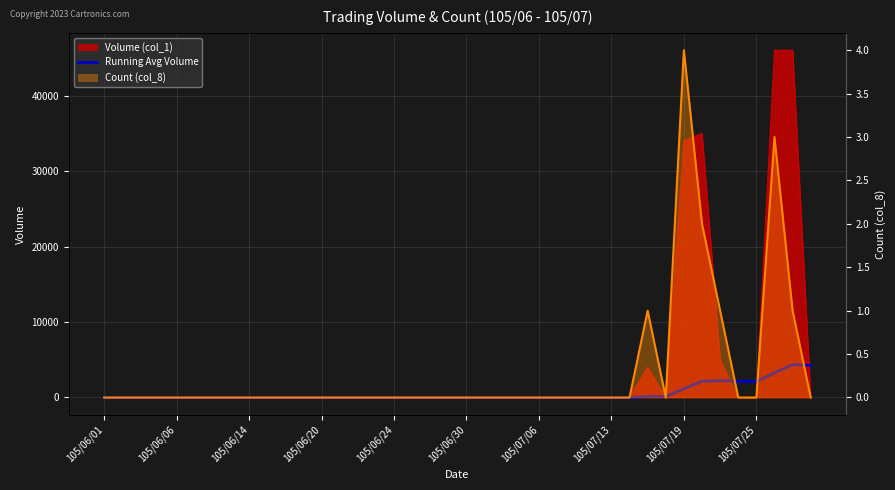

How many data points does each series have?

40